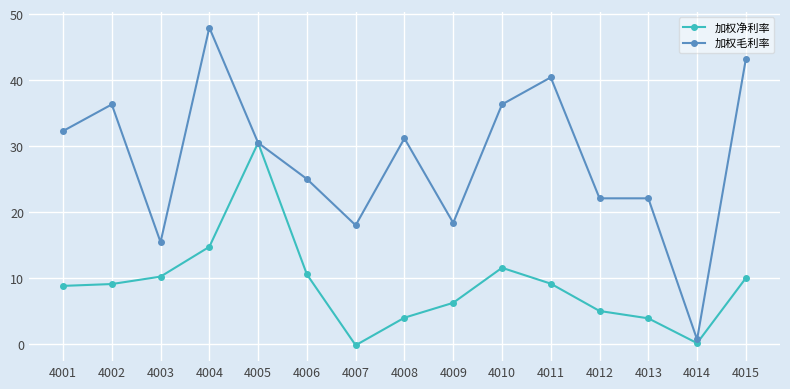

What is the minimum value for 加权毛利率?

0.7